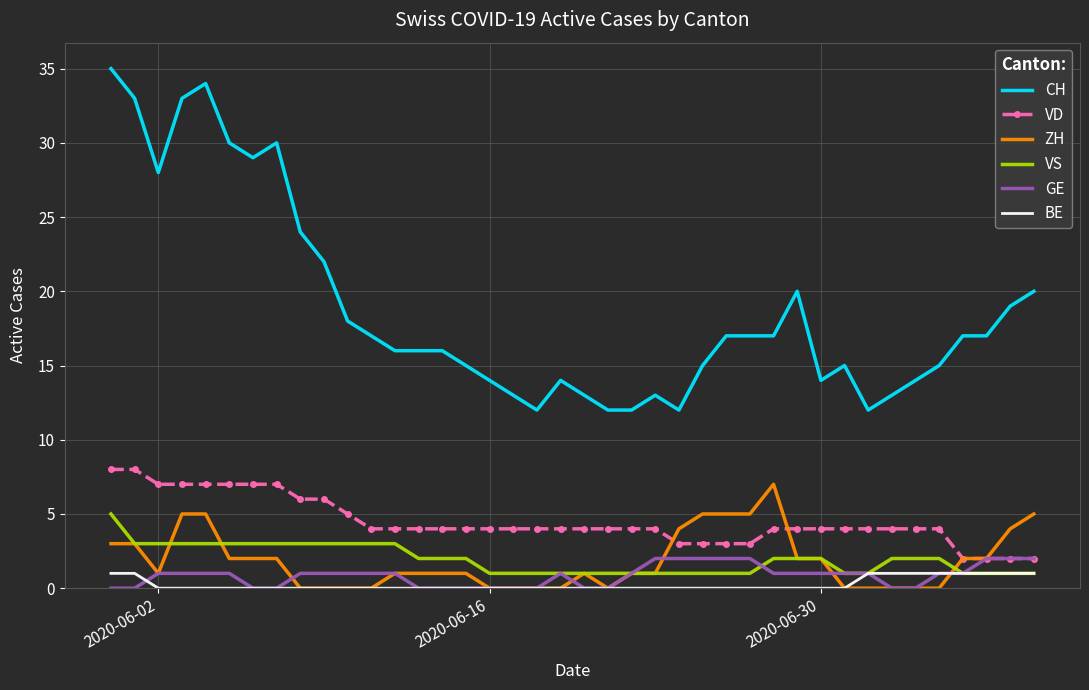

What are all the series names shown in the legend?

CH, VD, ZH, VS, GE, BE